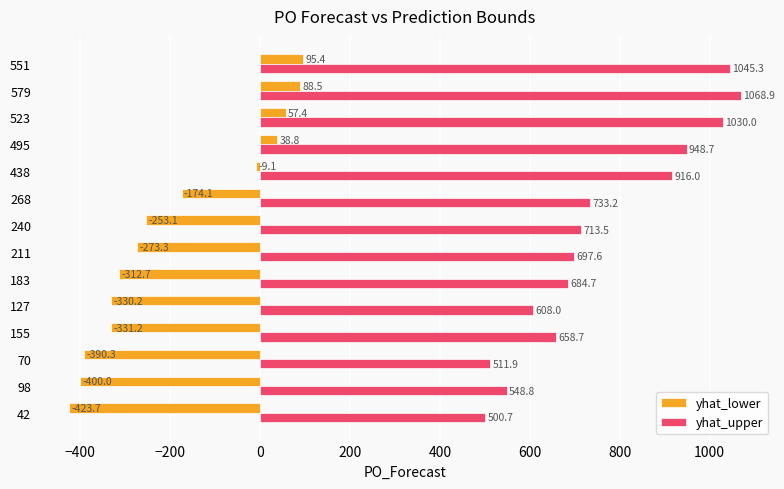

What is the total value across all series at 98?

148.8